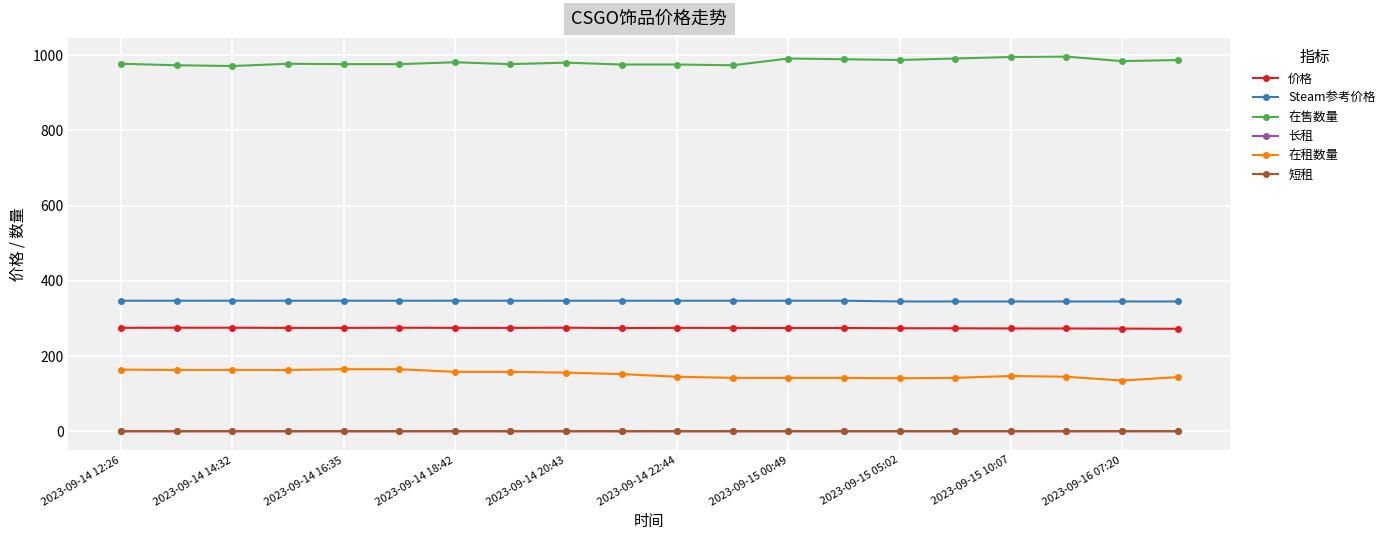

True or false: 长租 and 价格 cross at least once.

False